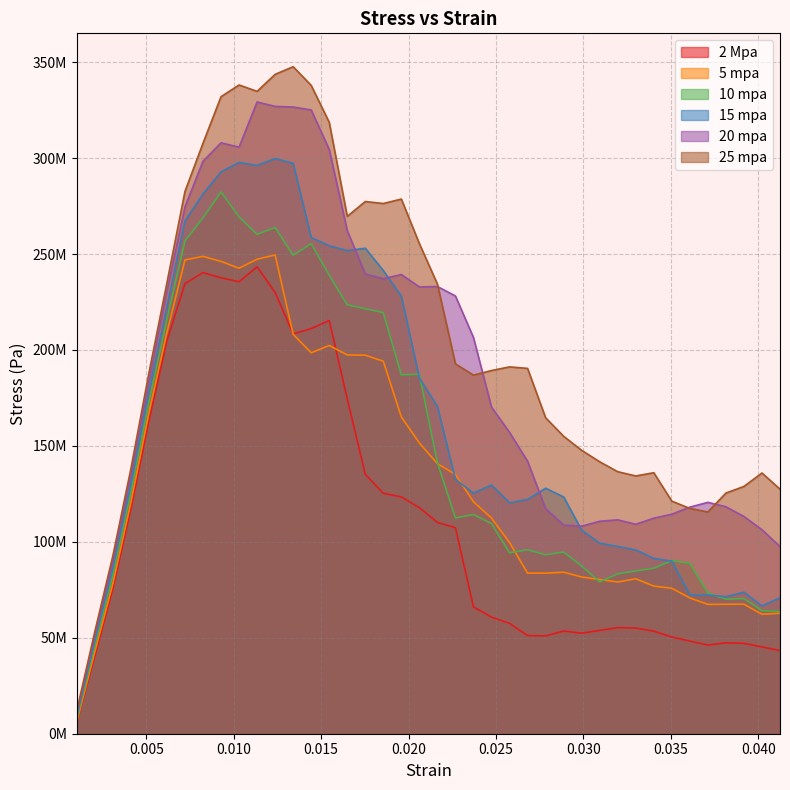

What is the value of the 15 mpa point at the 36th from the left?

72294000